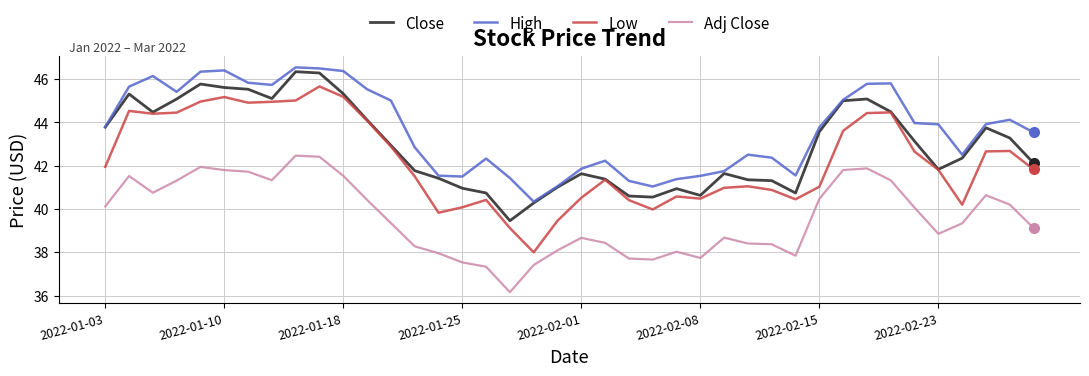

Rank the series by their average value, from highest to lowest.

High, Close, Low, Adj Close